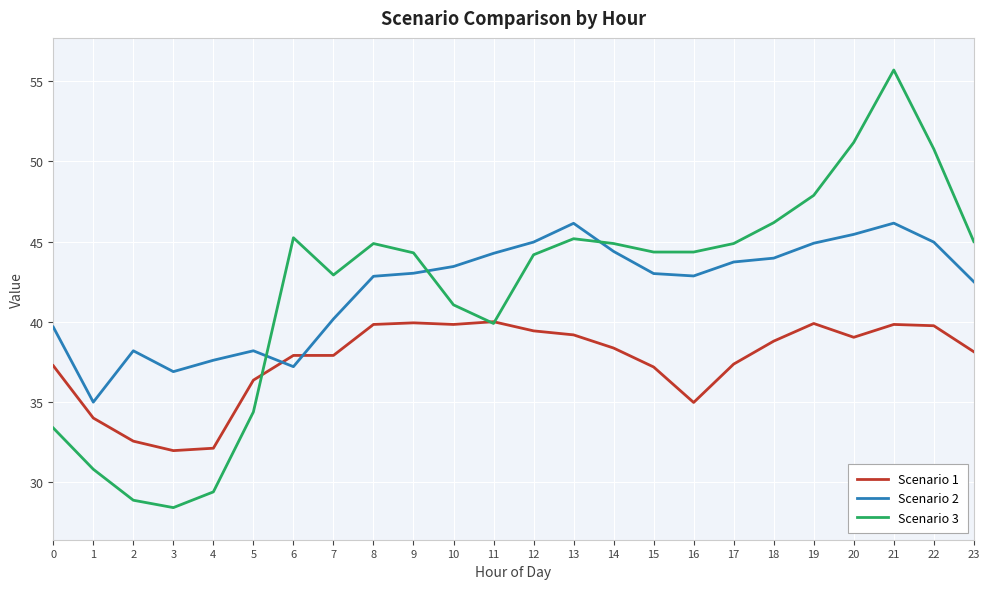

What is the difference between the second highest and second lowest values in the Scenario 1 series?

7.8